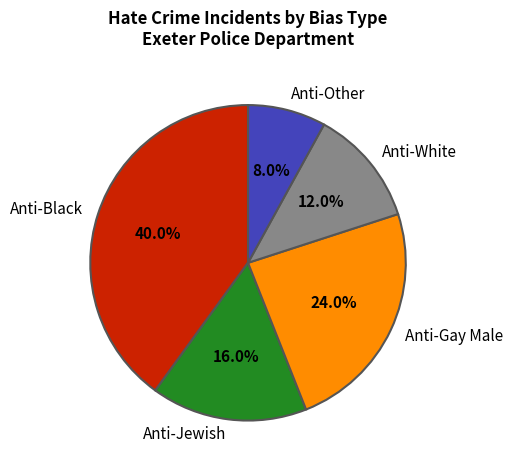

Rank the categories by value from highest to lowest.

Anti-Black, Anti-Gay Male, Anti-Jewish, Anti-White, Anti-Other